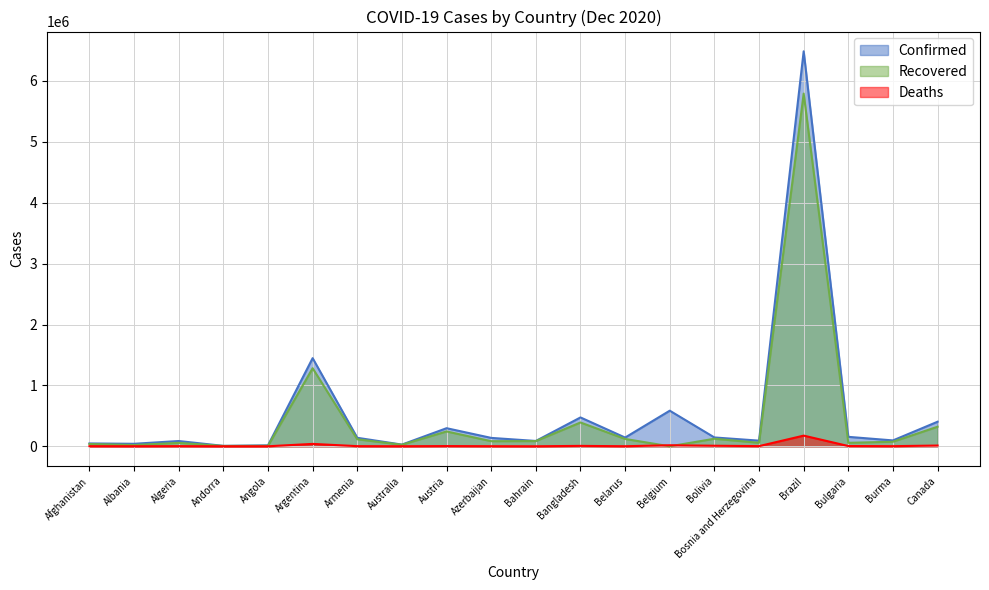

True or false: Confirmed and Recovered cross at least once.

False